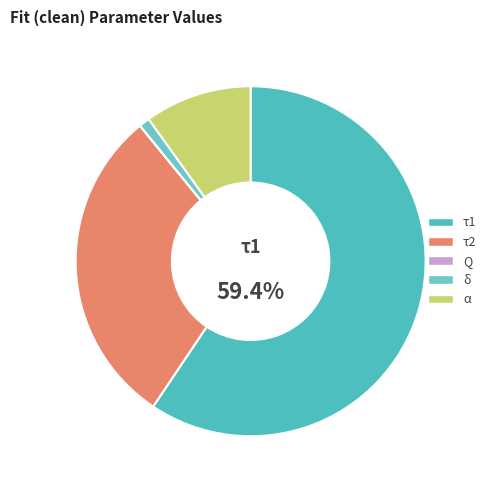

Which category has the smallest portion of the pie?

Q